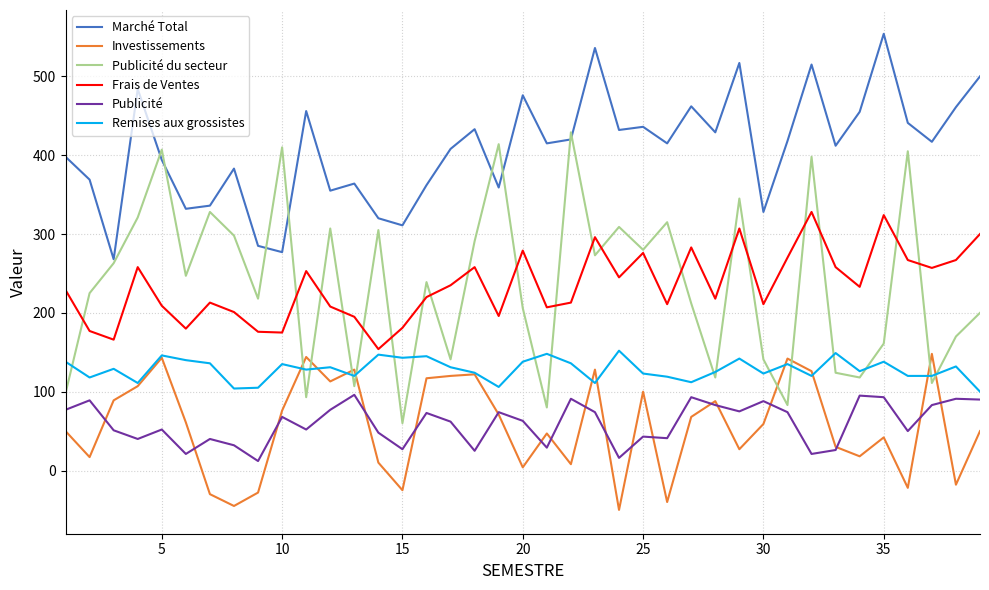

What is the maximum value for Marché Total?

554